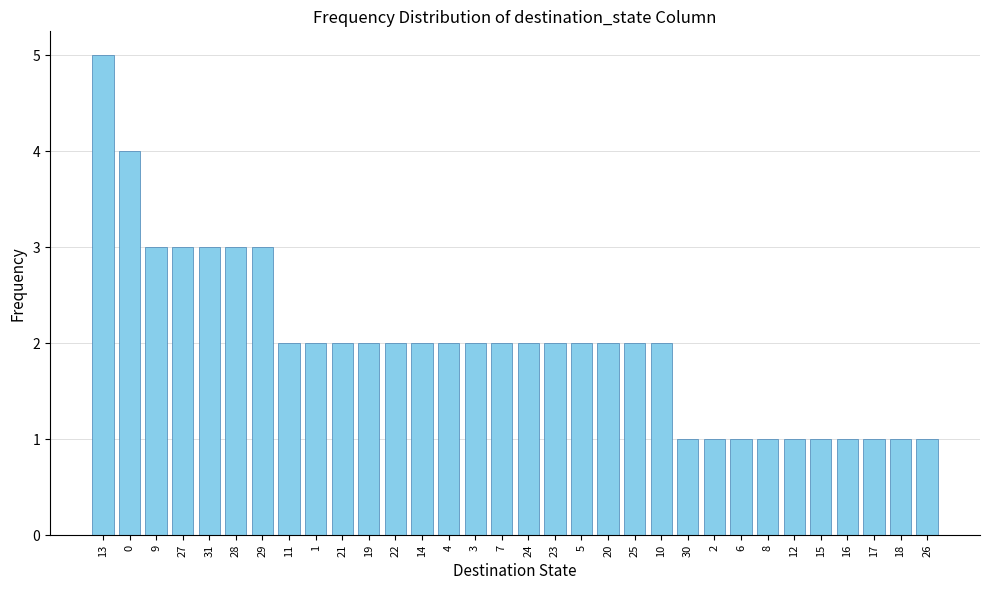

What is the difference between the maximum and second lowest values?

4